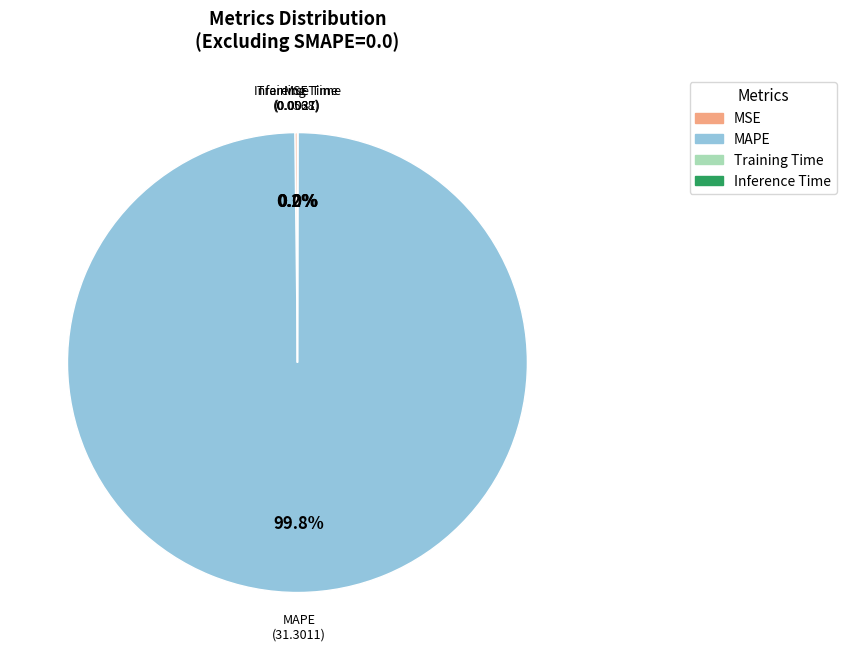

Does MAPE represent more than half of the total?

Yes